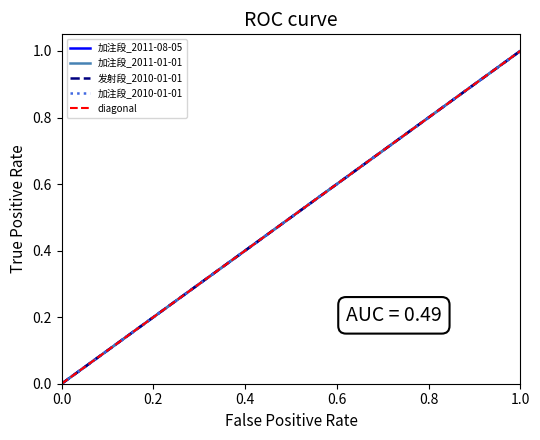

What is the greatest value displayed?

1.0